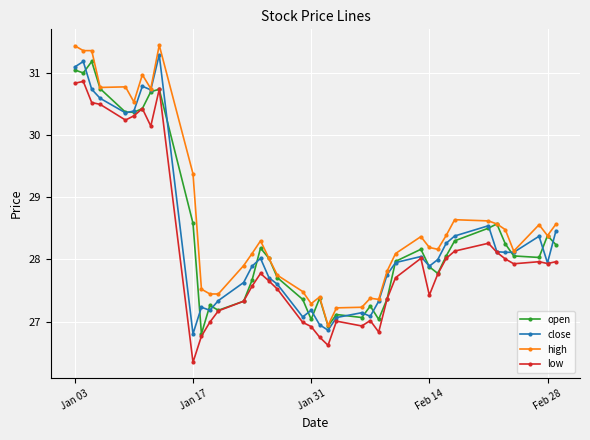

What is the value of the high point at the 9th from the left?

31.4